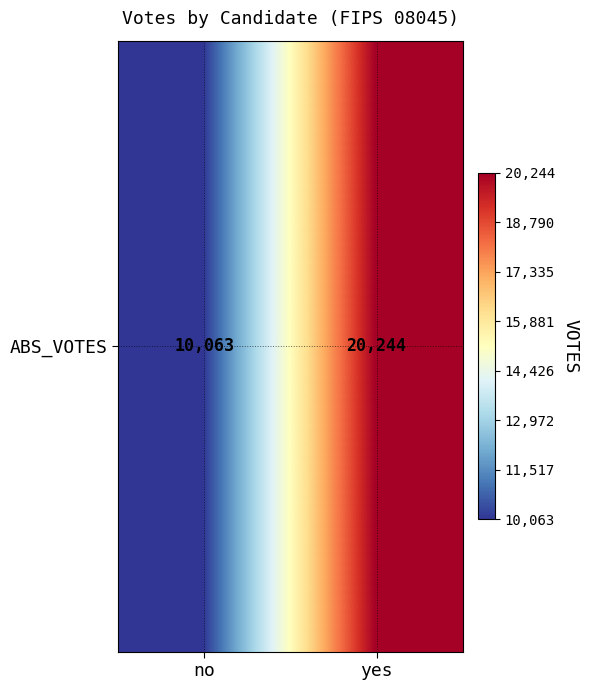

What is the change in value from no to yes?

+10181